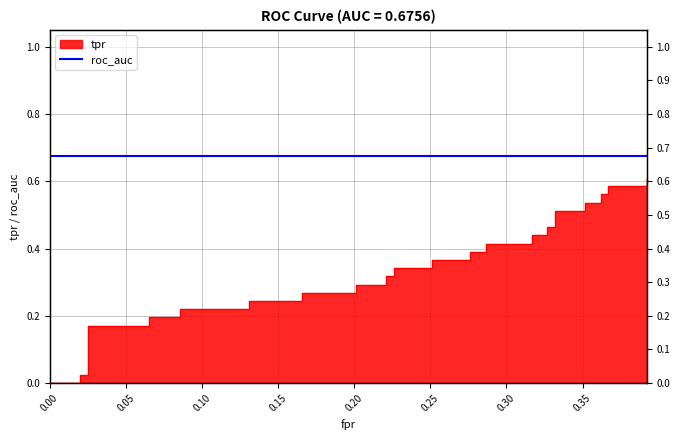

True or false: there are more than 2 points higher than both neighbors.

False